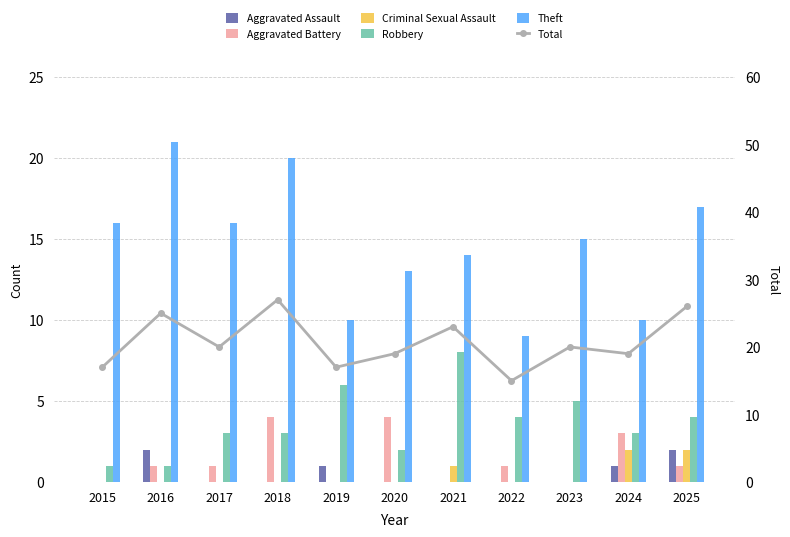

How many data points in Aggravated Assault are above 0?

4